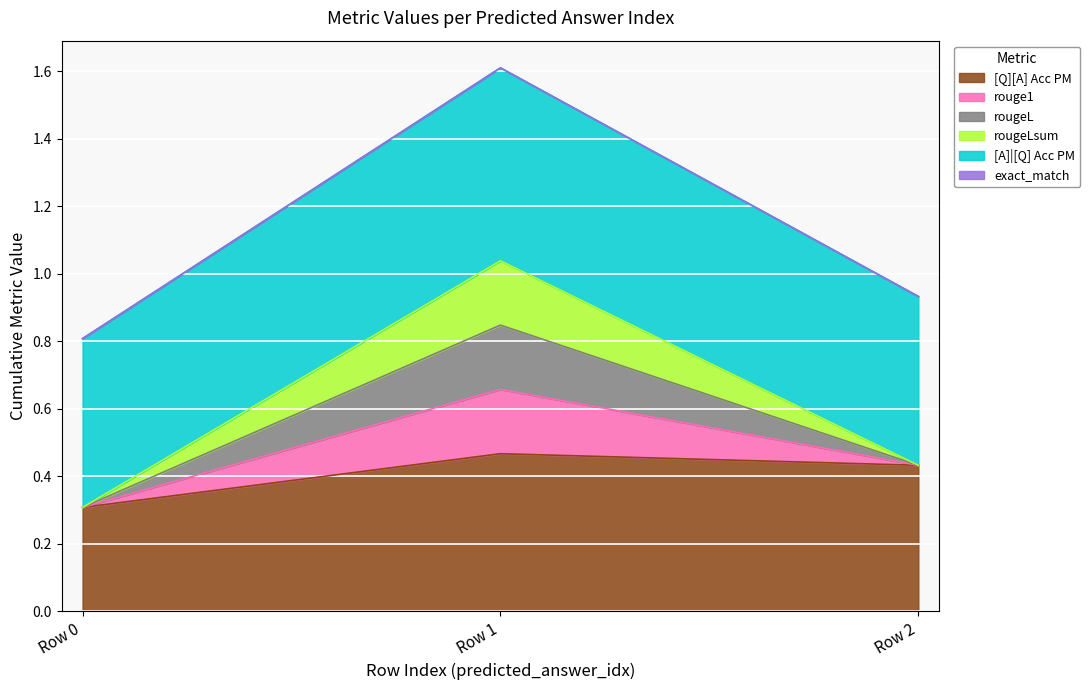

At how many categories does at least one series exceed 1?

1